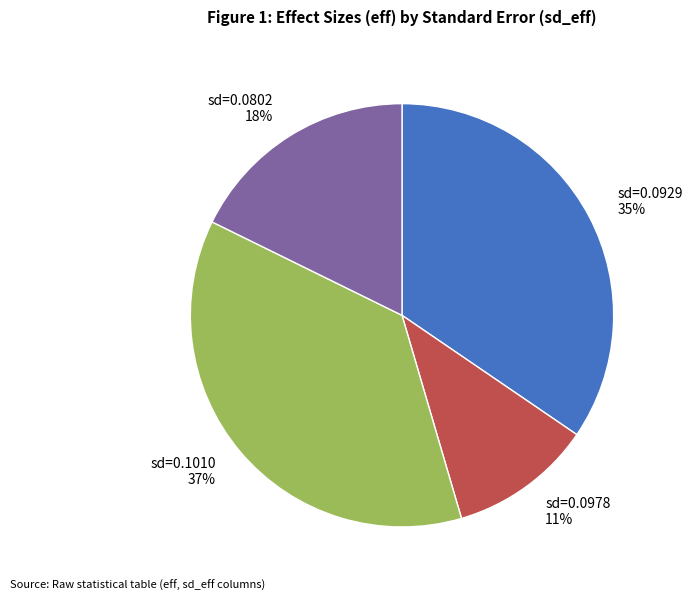

To the nearest percent, what percentage of the pie is sd=0.0929?

35%